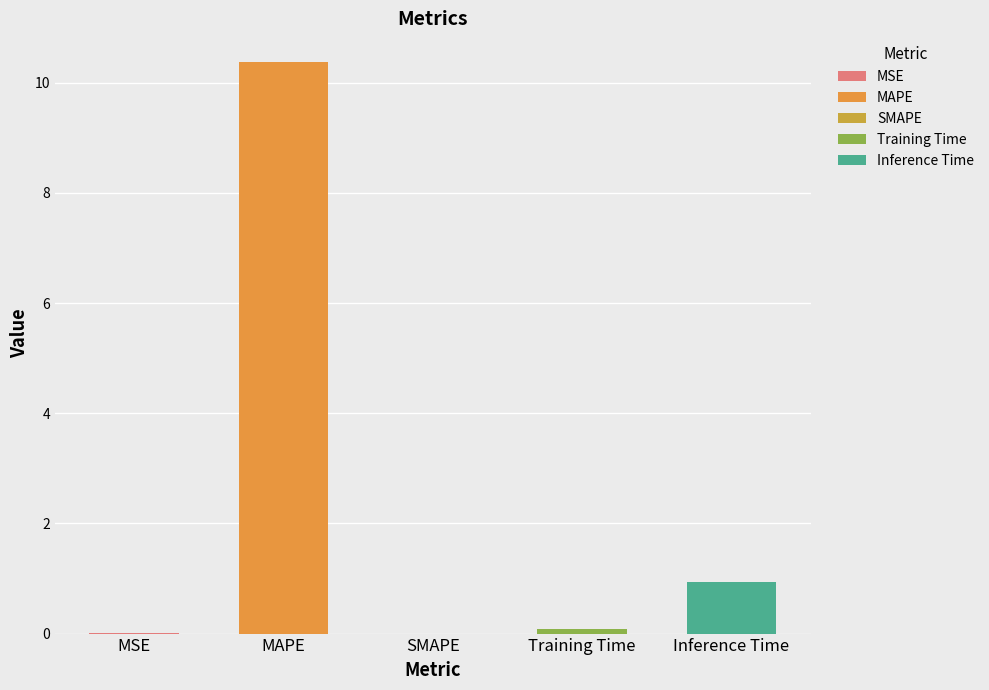

True or false: the data shows 0.0 at MSE.

False